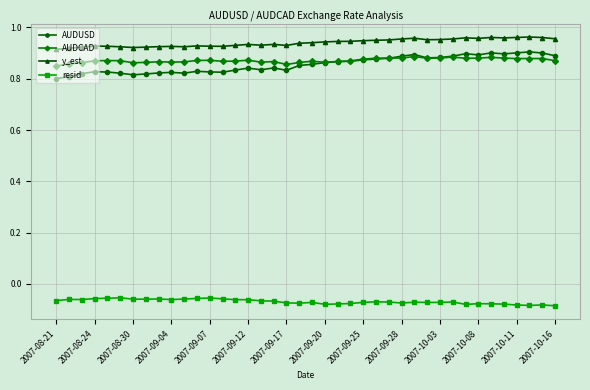

Which series has the largest total across all categories?

y_est